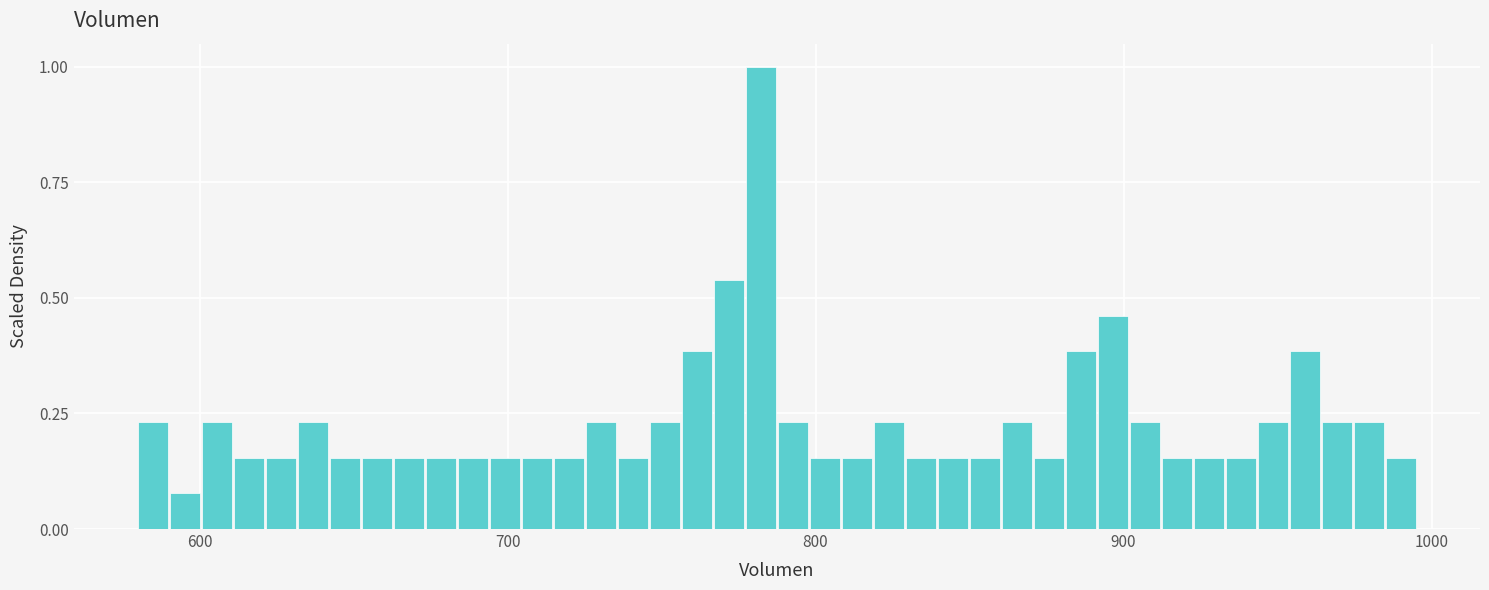

Read against the x-axis, roughly where is the centre of the tallest bar?

780